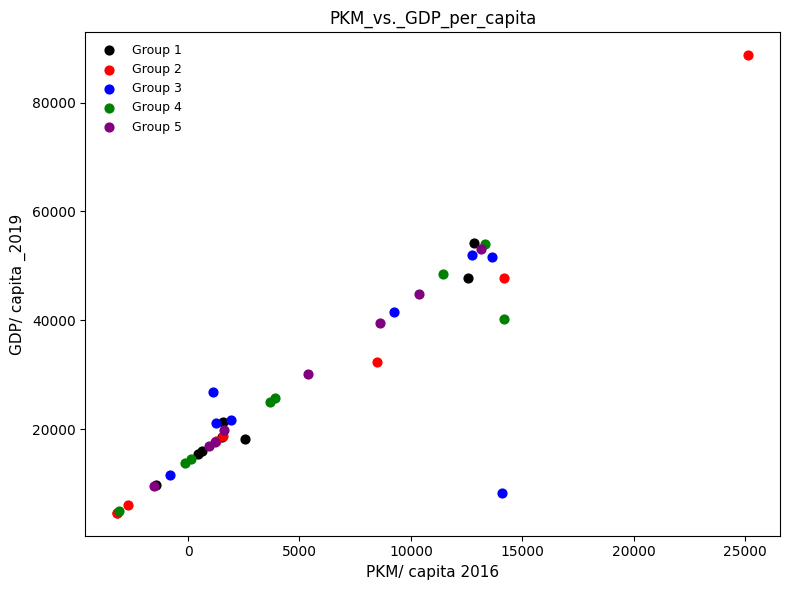

Which series reaches the maximum Y coordinate?

Group 2